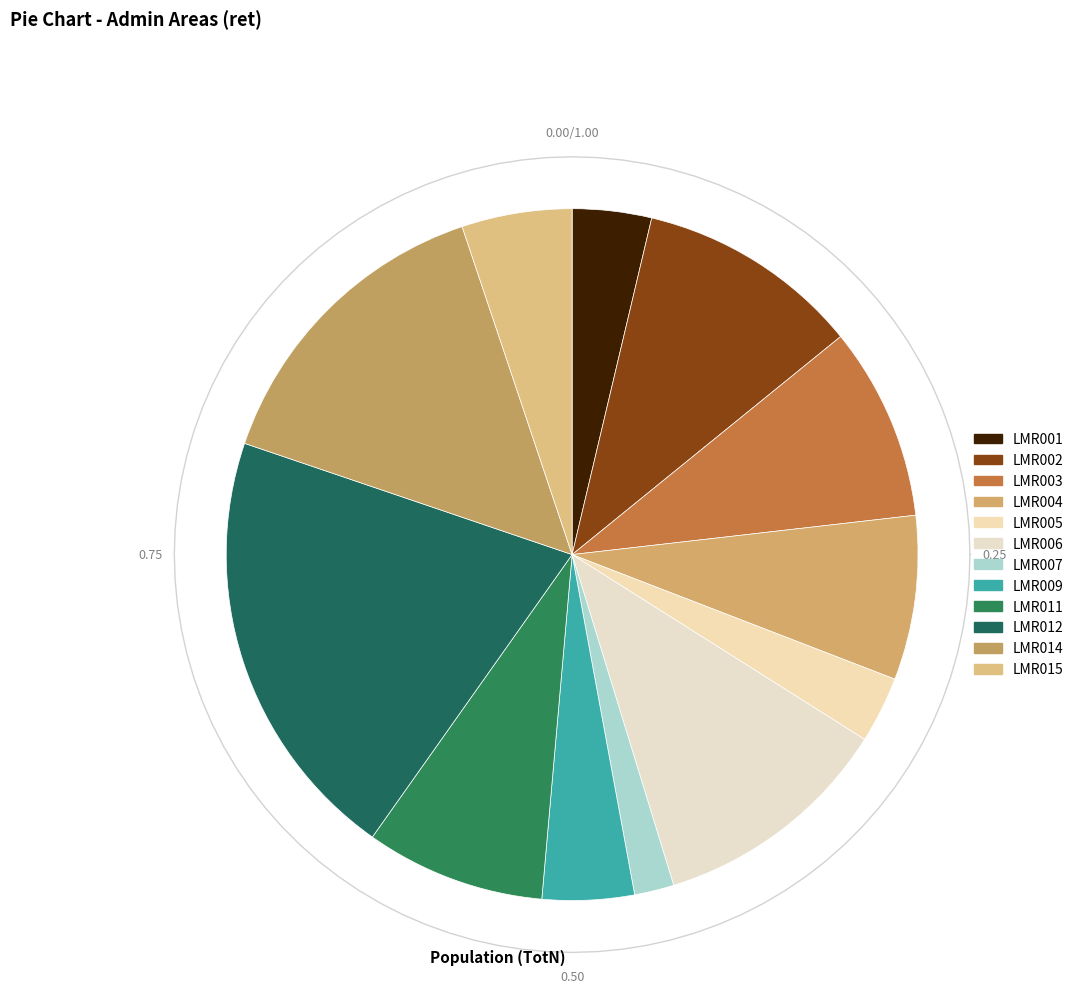

What is the change in value from LMR005 to LMR012?

+138250